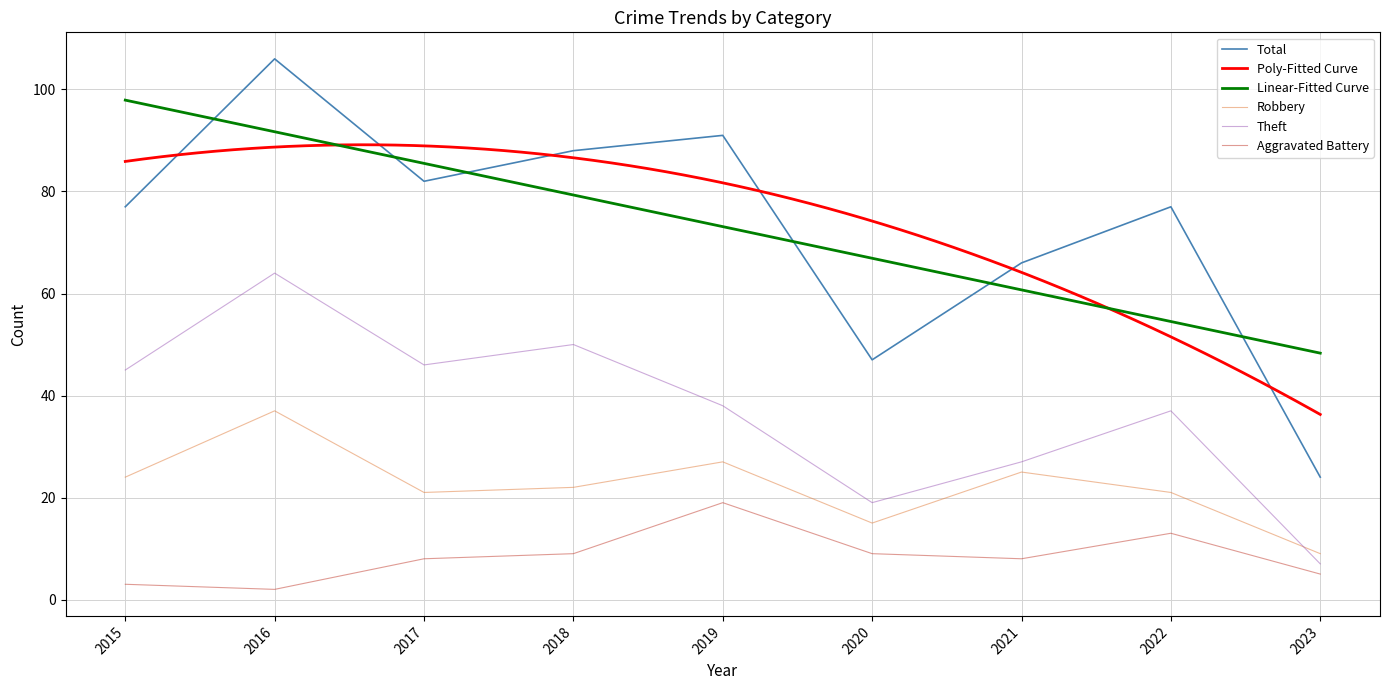

Where is the first local maximum for Total?

2016